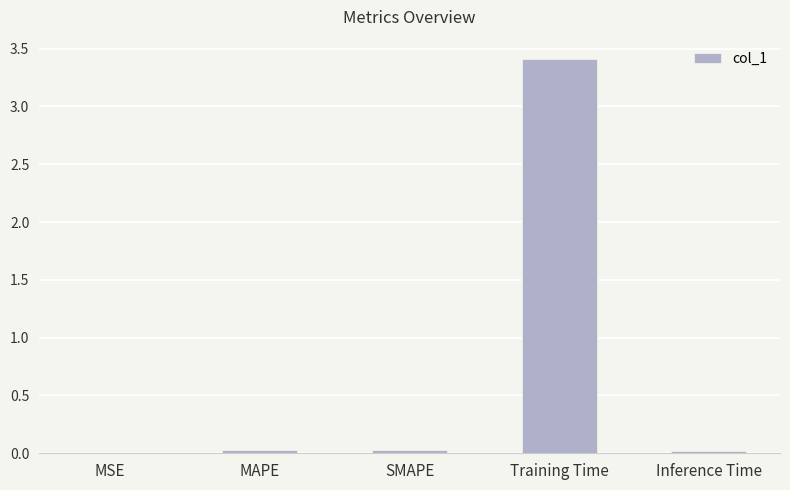

The chart shows a value of 0.0 at MSE. True or false?

True